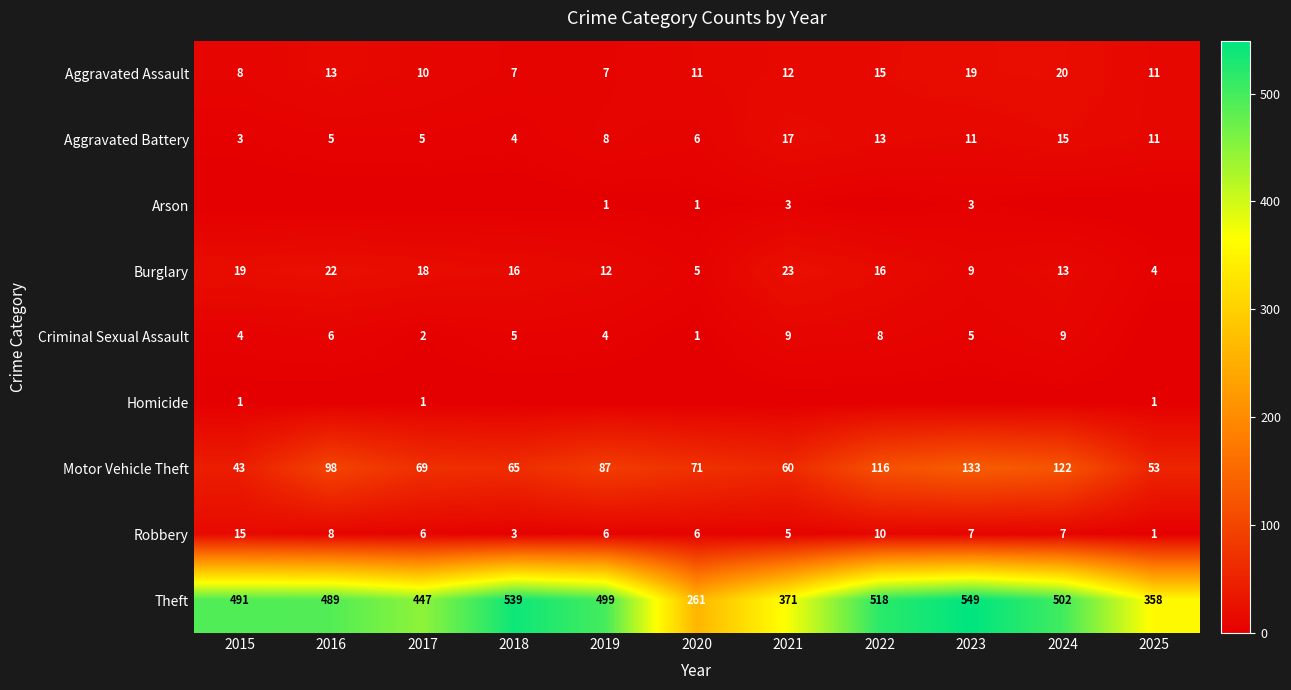

True or false: Theft has a value of 518 at 2022.

True